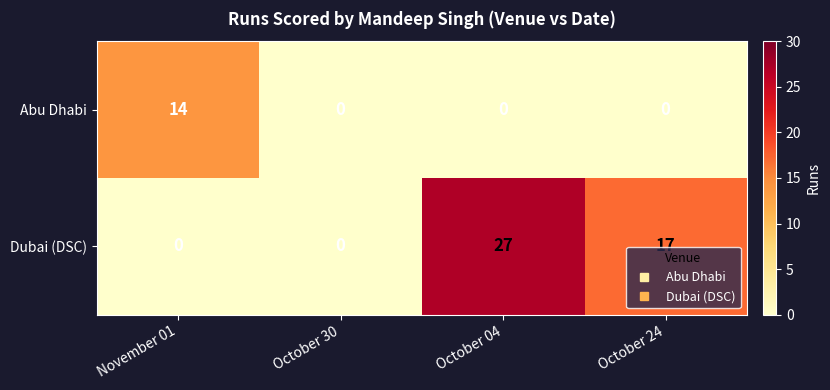

The Dubai (DSC) series shows 27 at October 04. True or false?

True